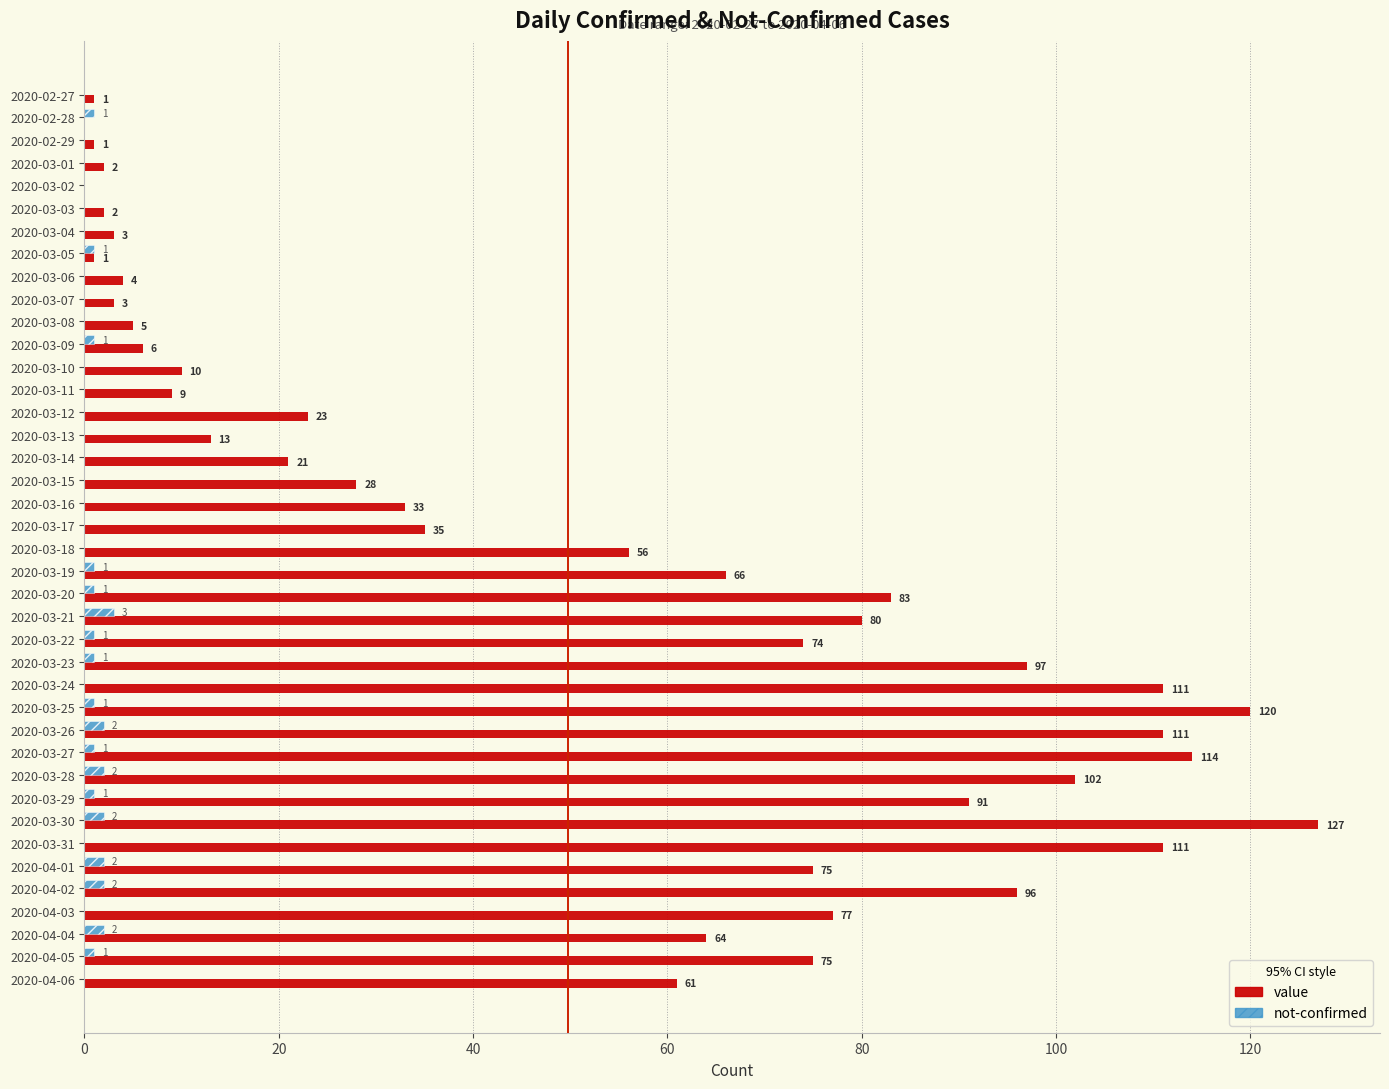

Count the number of data series in this chart.

2